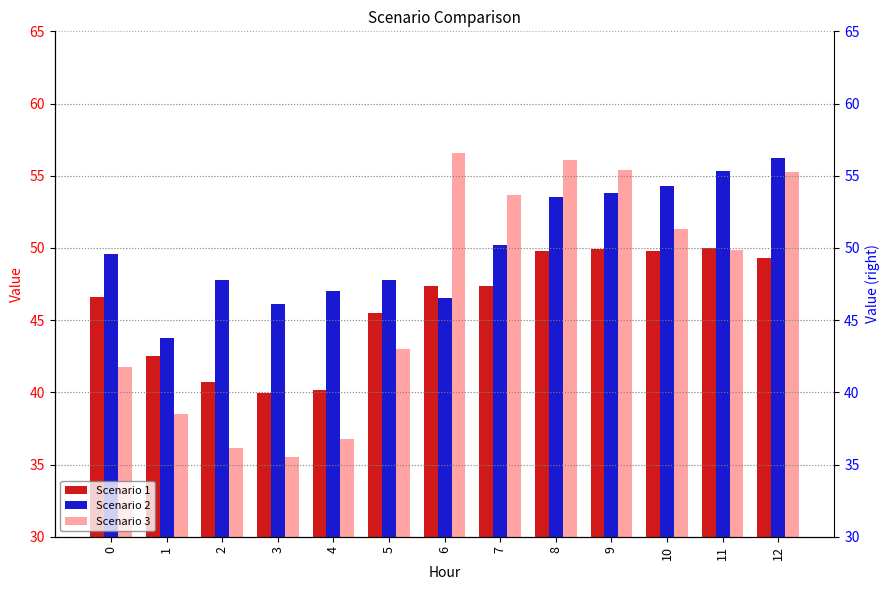

What is the total value across all series at 7?

151.3